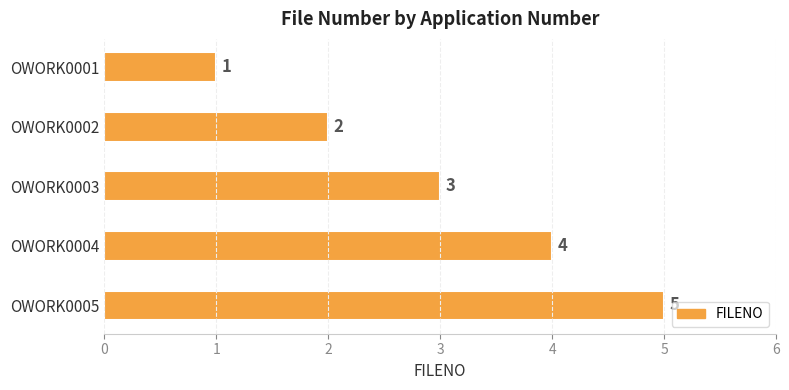

Rank the categories by value from lowest to highest.

OWORK0001, OWORK0002, OWORK0003, OWORK0004, OWORK0005